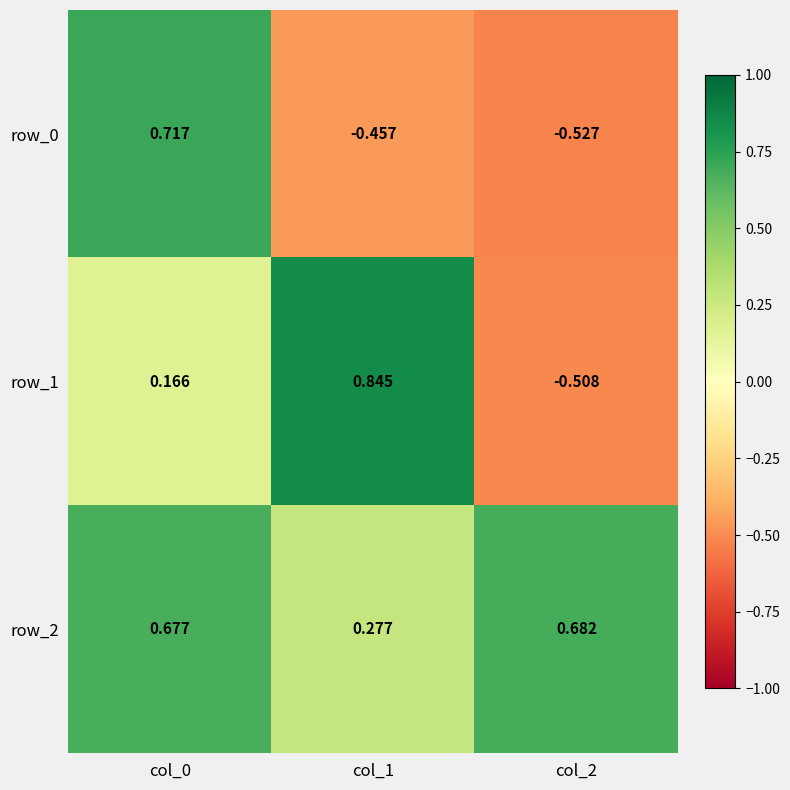

Rank the series by their average value, from highest to lowest.

row_2, row_1, row_0